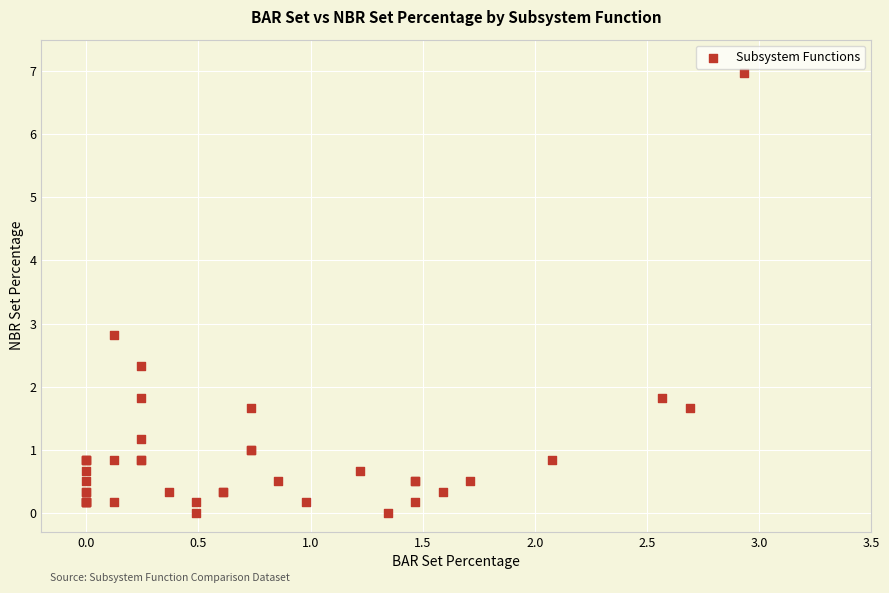

What Y value in the scatter plot is closest to 3?

2.8